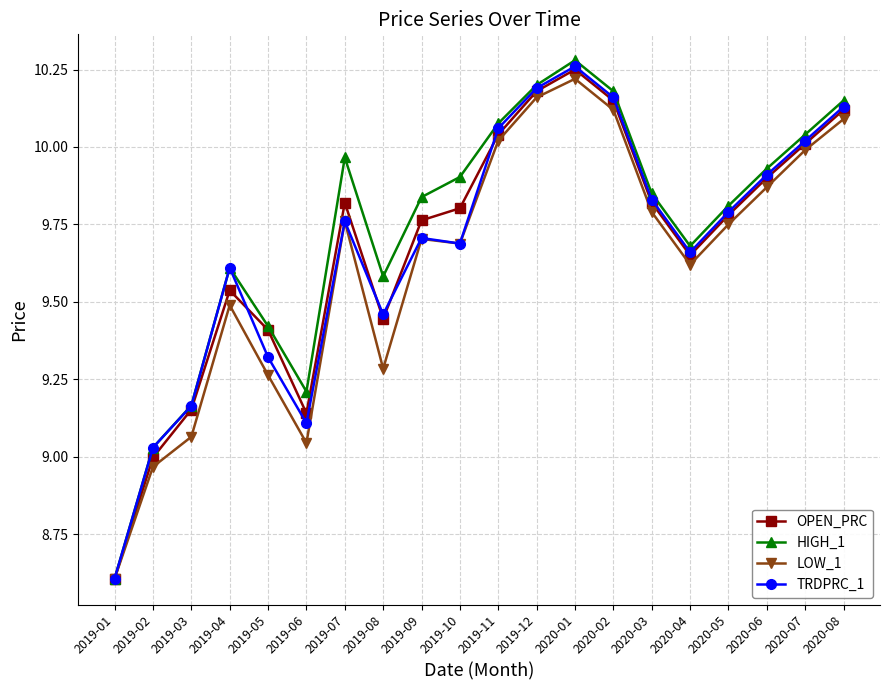

Which series has the widest spread of values?

HIGH_1